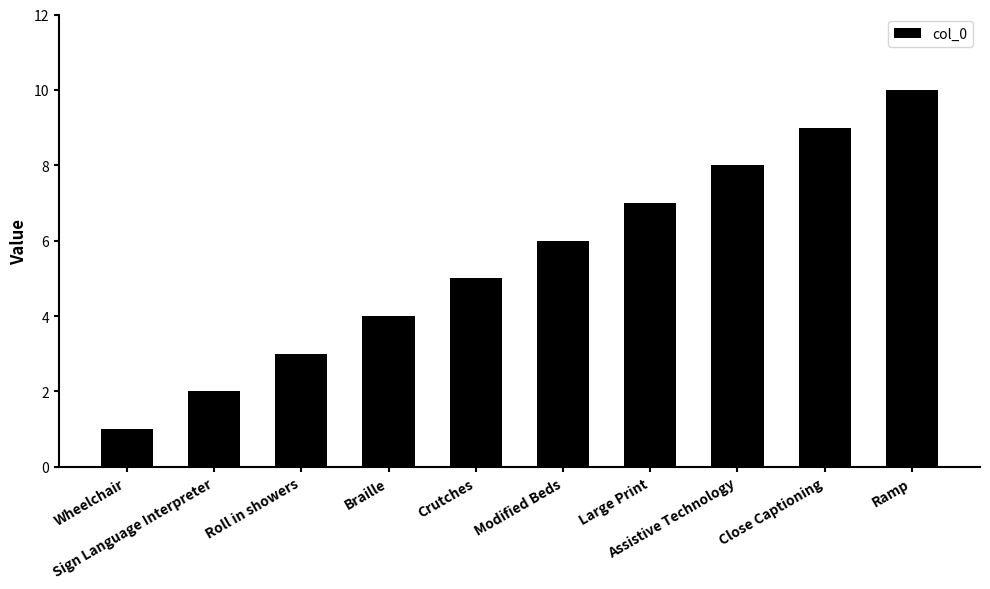

Are the bars grouped side by side (vs. stacked)?

No